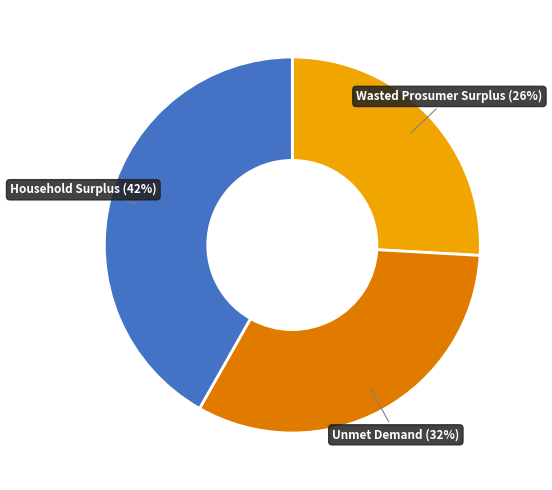

To the nearest percent, what is the average slice percentage?

33%